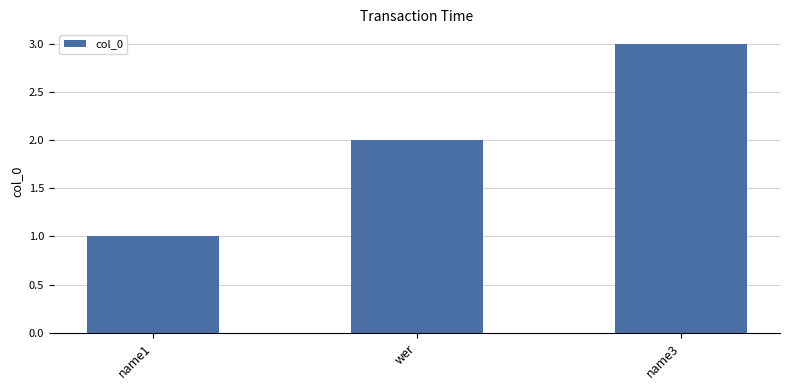

Between wer and name1, which is larger?

wer